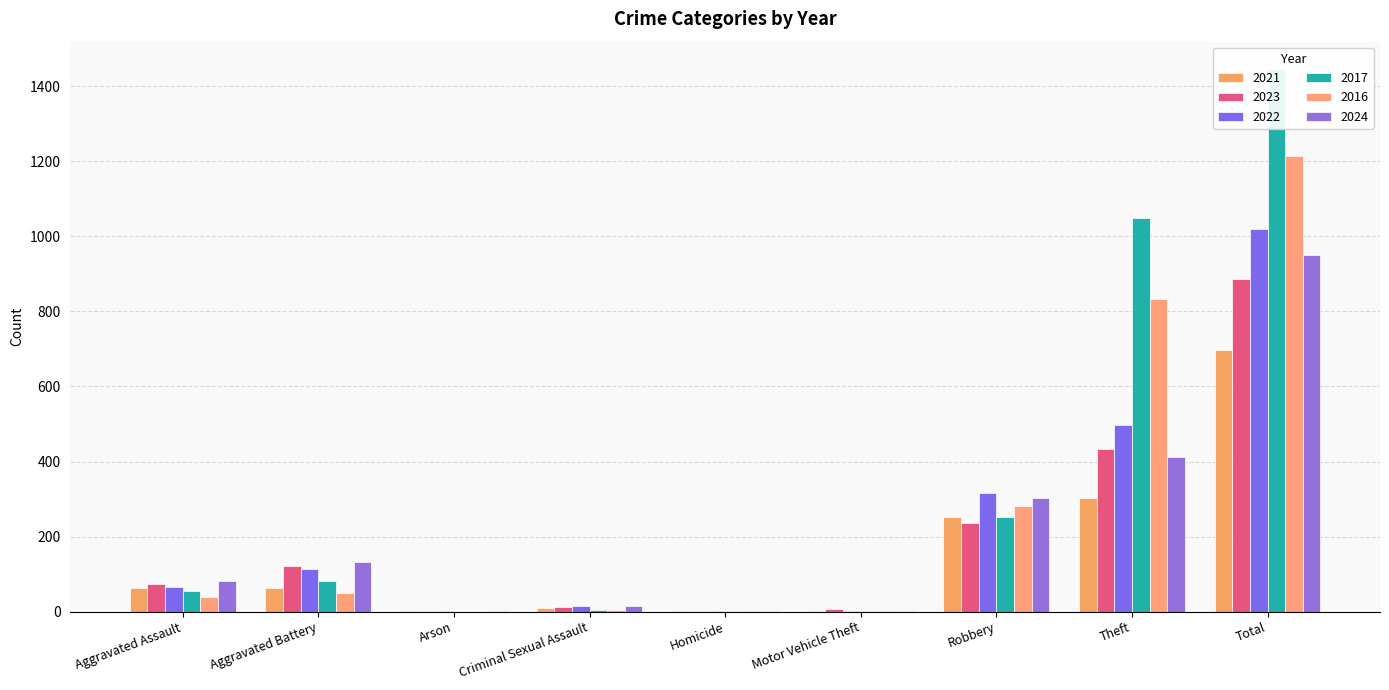

What is the average value of the 2016 series?

270